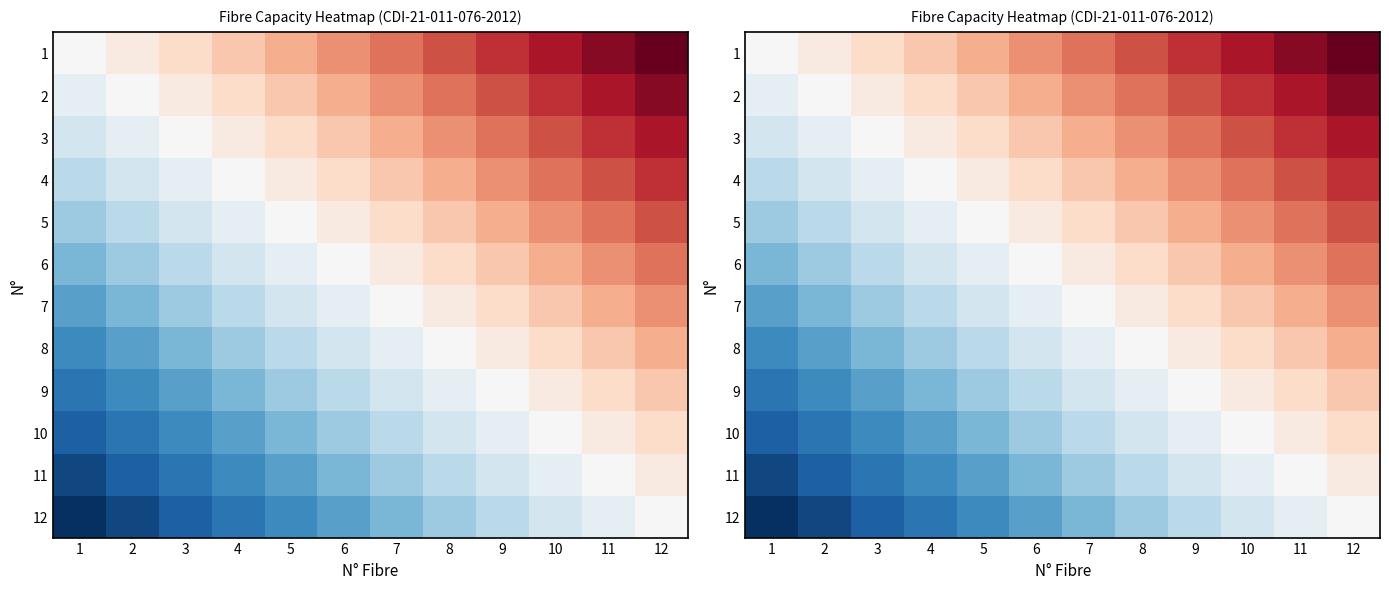

What is the maximum value shown in the chart?

23